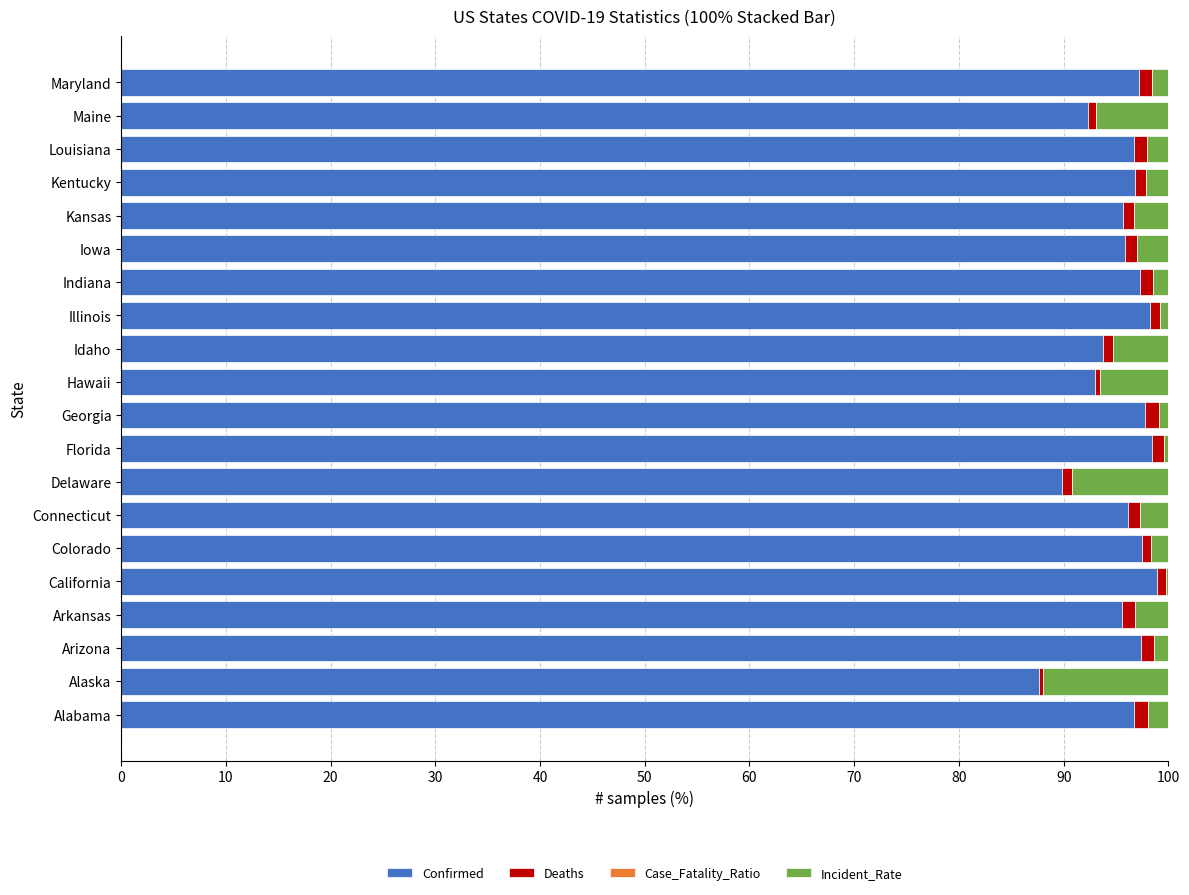

How many data points does each series have?

20